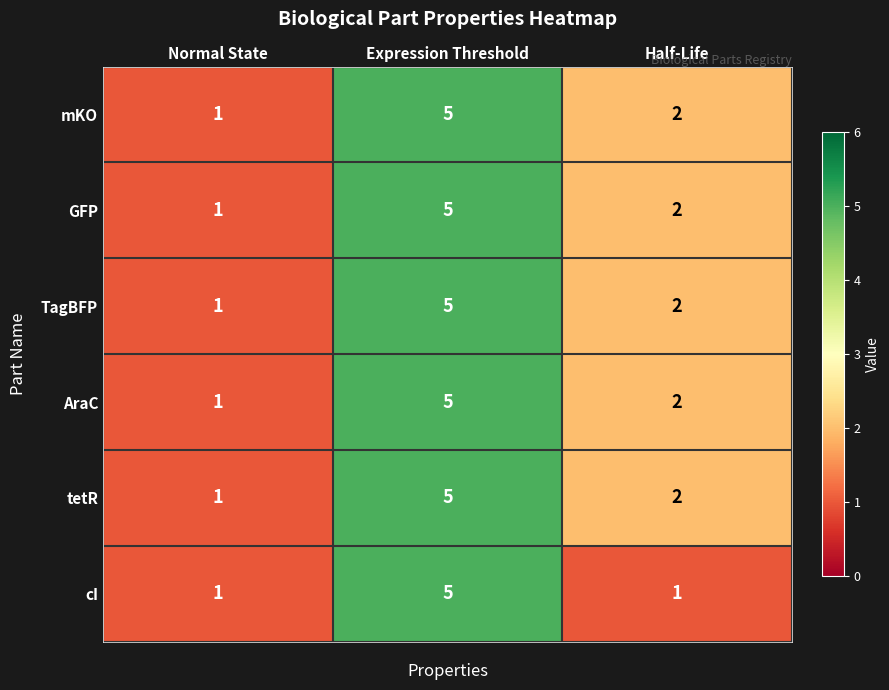

At which label does mKO first exceed 2?

Expression Threshold